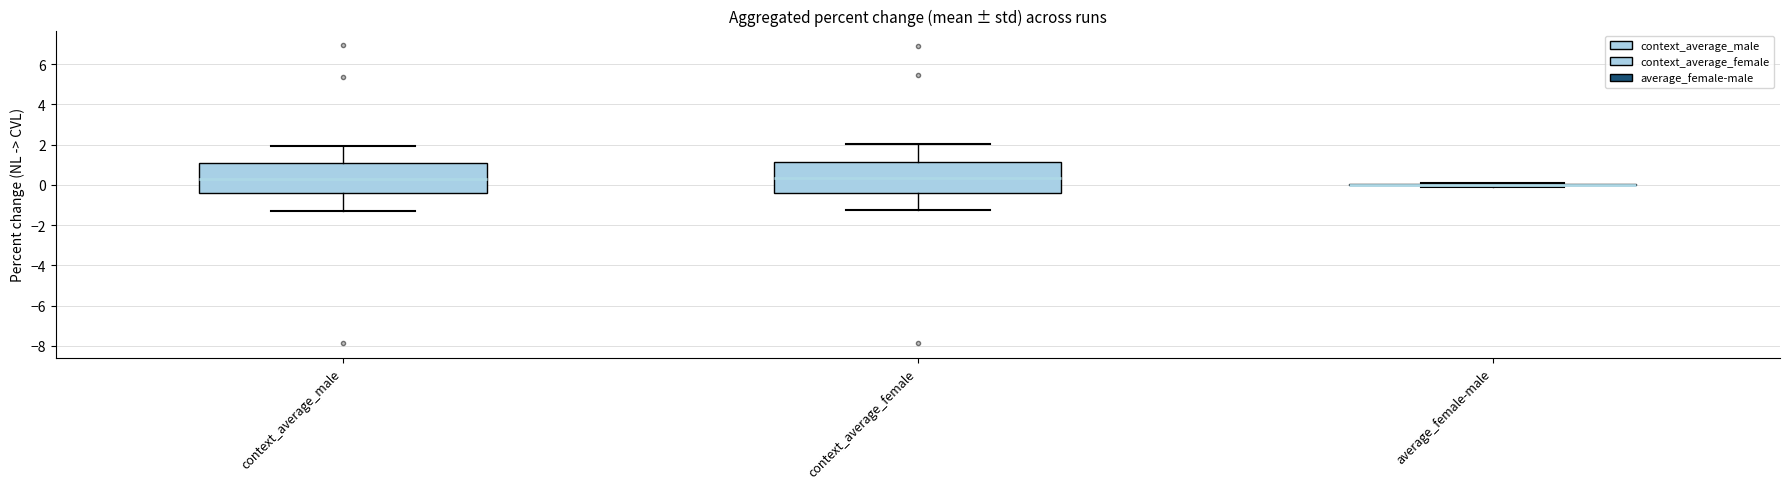

Where does the upper whisker of the box for context_average_female end on the y-axis? The values are not printed on the chart, so give them approximately, as read against the axis.

2.0